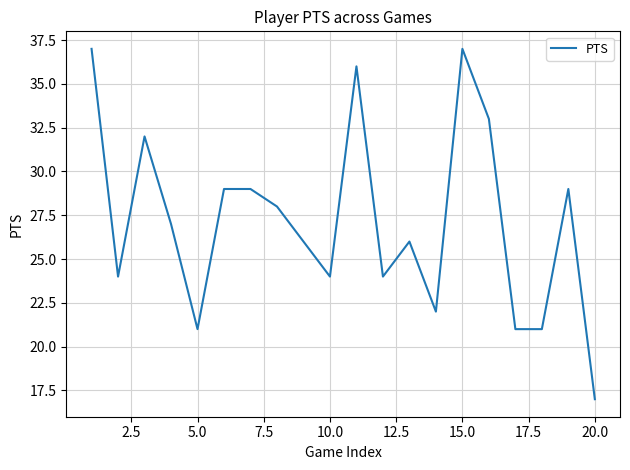

Reading left to right, list all the values displayed in this chart.

37	24	32	27	21	29	29	28	26	24	36	24	26	22	37	33	21	21	29	17